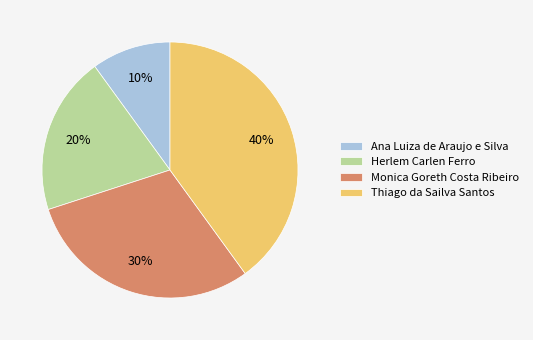

Which has a higher value, Thiago da Sailva Santos or Monica Goreth Costa Ribeiro?

Thiago da Sailva Santos